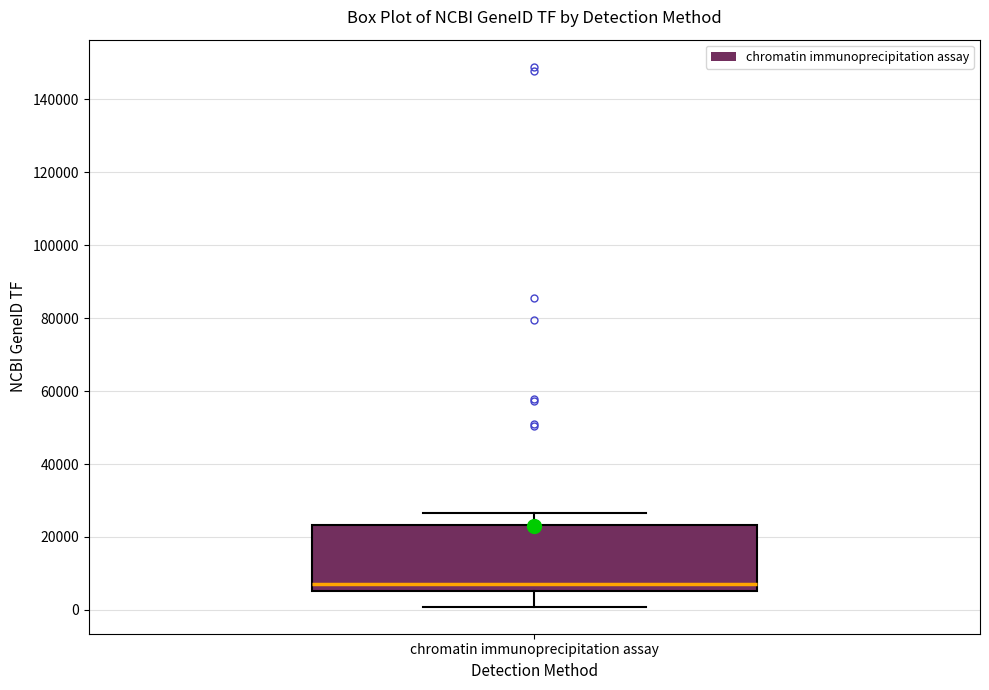

Read this box plot against the y-axis: the position of the median line, the range covered by the box, and the ends of both whiskers. The values are not printed on the chart, so give them approximately, as read against the axis.

median 6000 (just above the box's lower edge), box 6000 to 24000, whiskers 0 to 26000